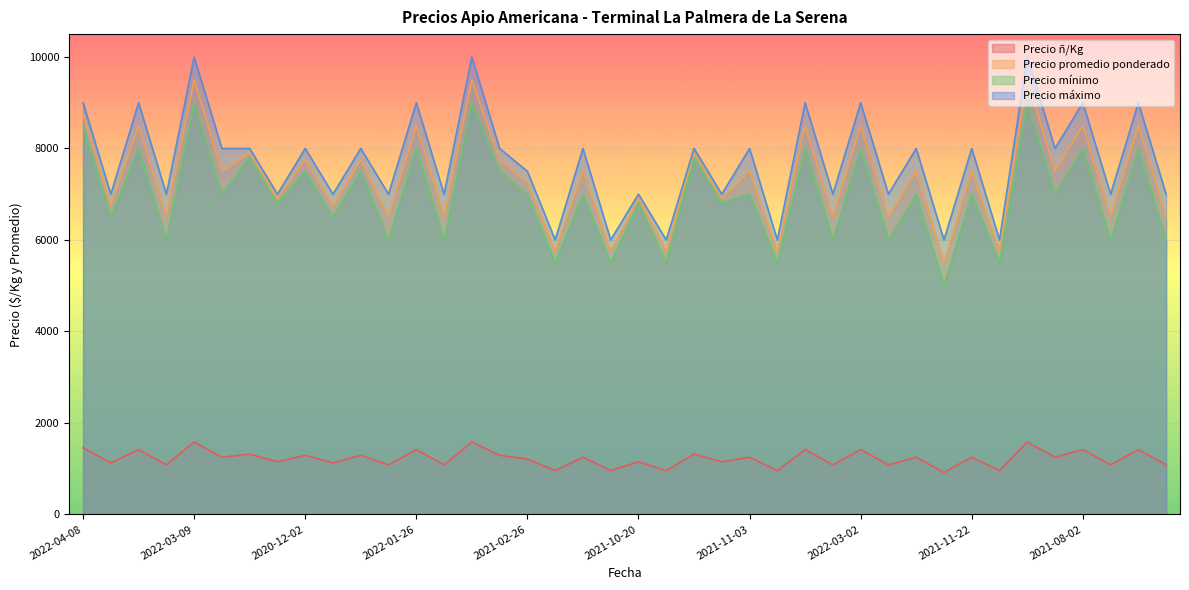

What are all the series names shown in the legend?

Precio ñ/Kg, Precio promedio ponderado, Precio mínimo, Precio máximo